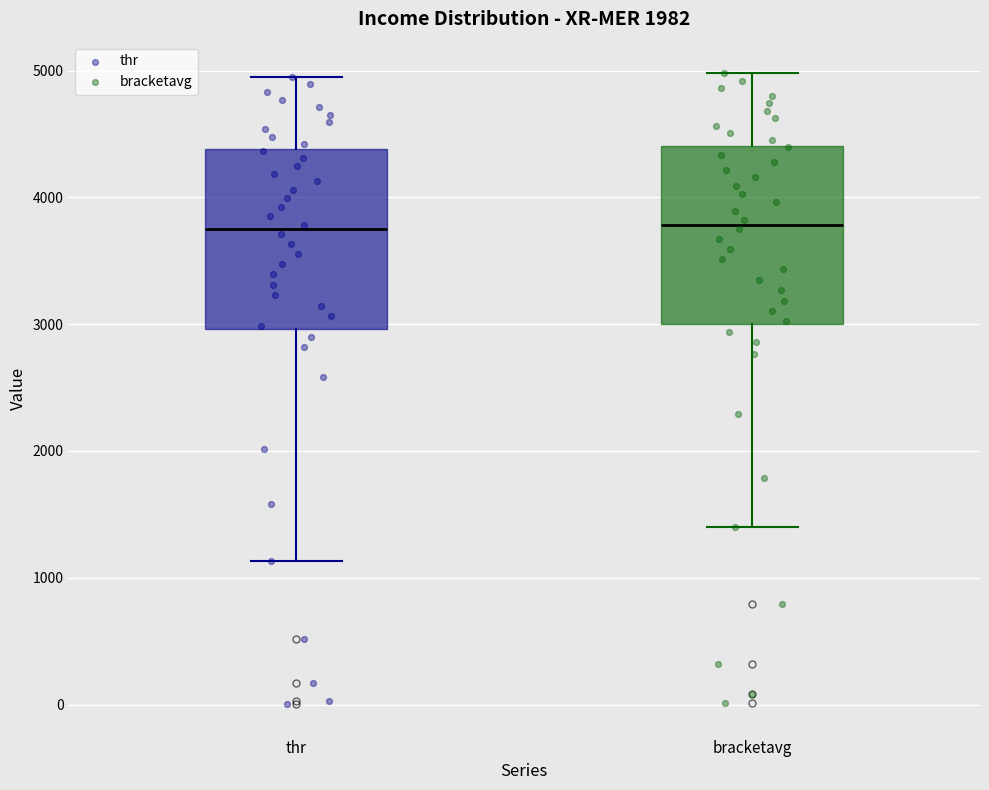

Reading left to right, transcribe this box plot: for each box, give where its median line is, the range the box spans, and where its two whiskers end, as read against the y-axis. The values are not printed on the chart, so give them approximately, as read against the axis.

thr: median 3700, box 3000 to 4400, whiskers 1100 to 4900
bracketavg: median 3800, box 3000 to 4400, whiskers 1400 to 5000